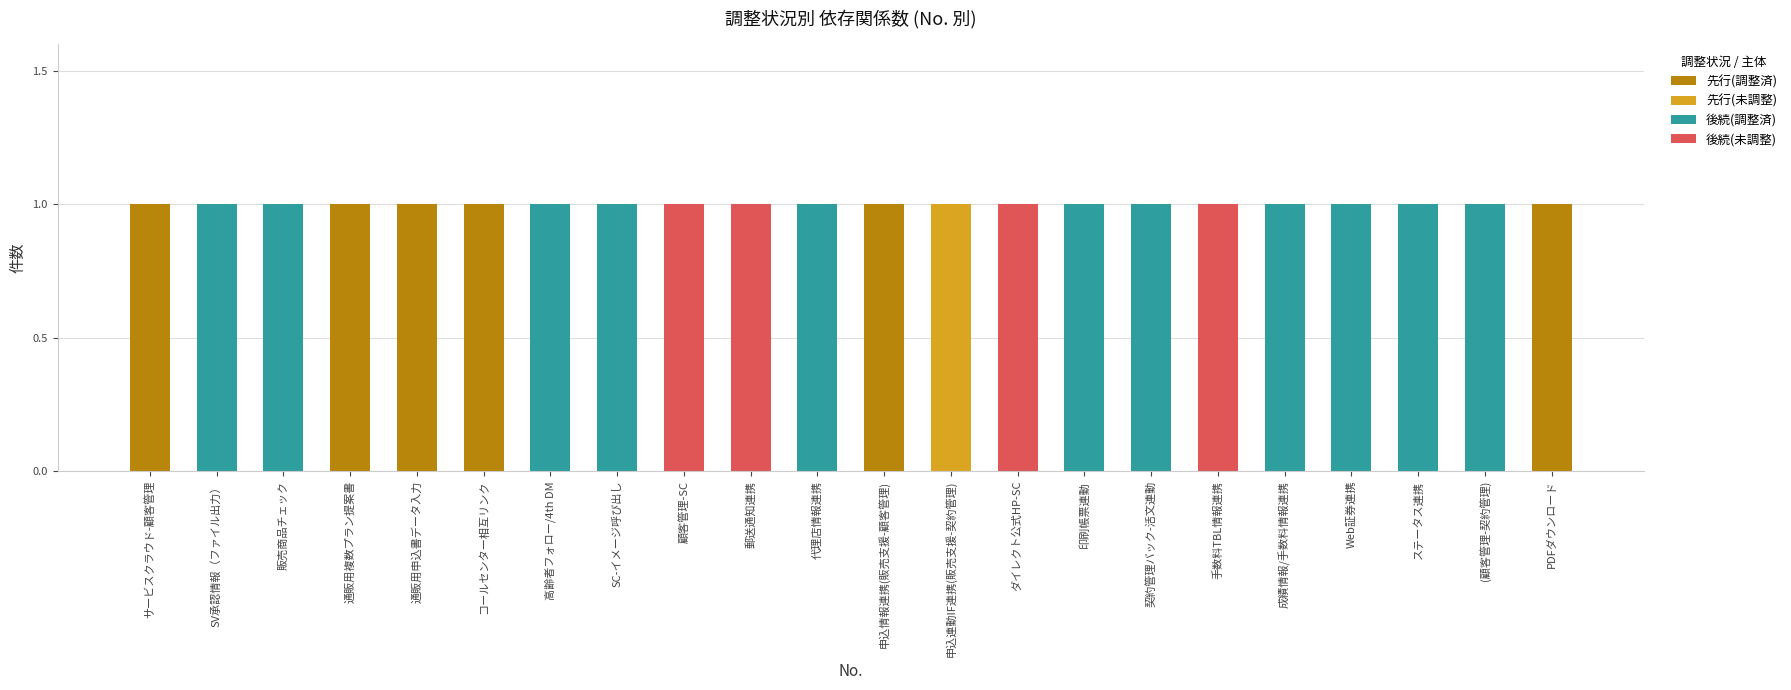

What are all the series names shown in the legend?

先行(調整済), 先行(未調整), 後続(調整済), 後続(未調整)